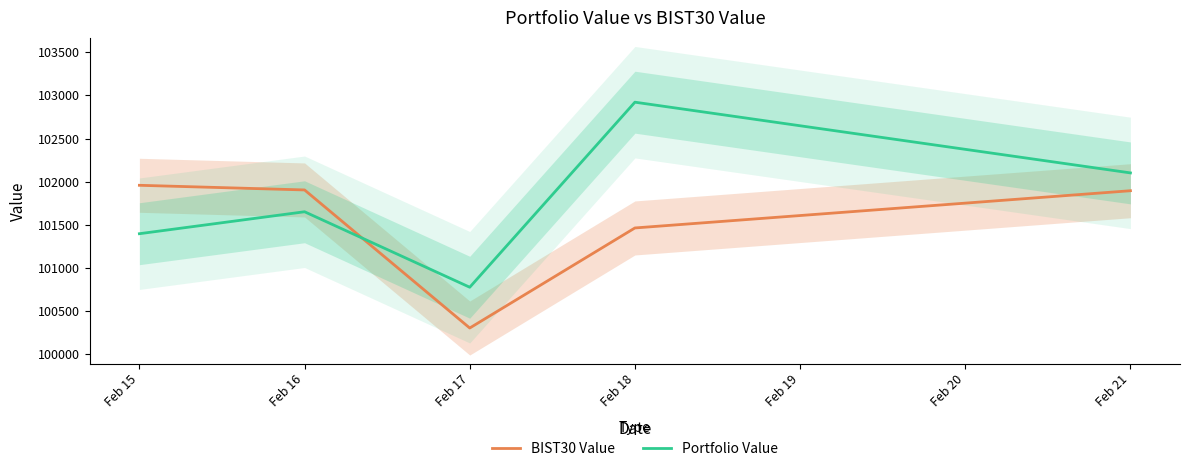

Which series ends up on top after the final intersection of Portfolio Value and BIST30 Value?

Portfolio Value